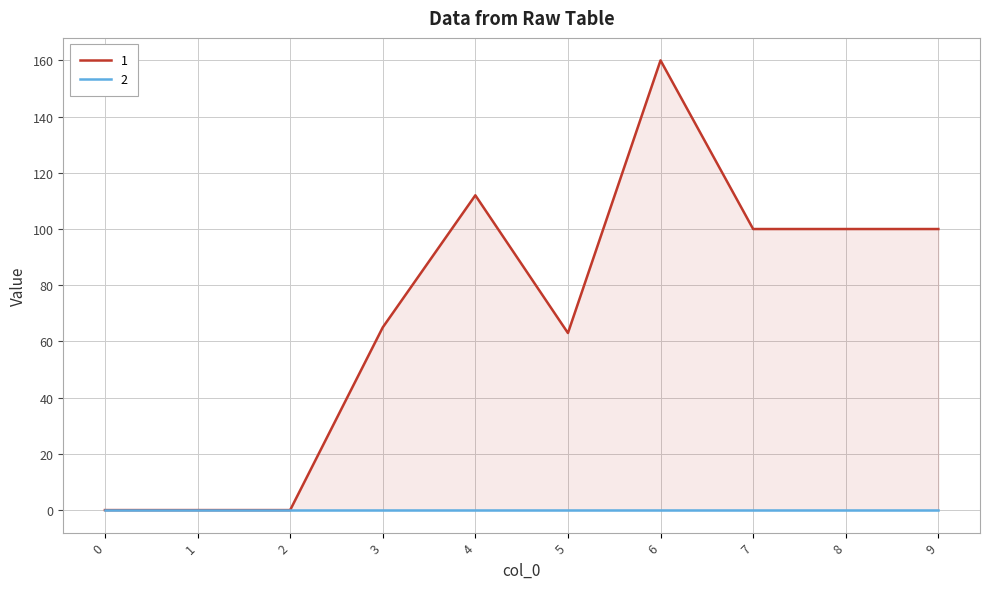

The chart shows a value of 34 at 8. True or false?

False